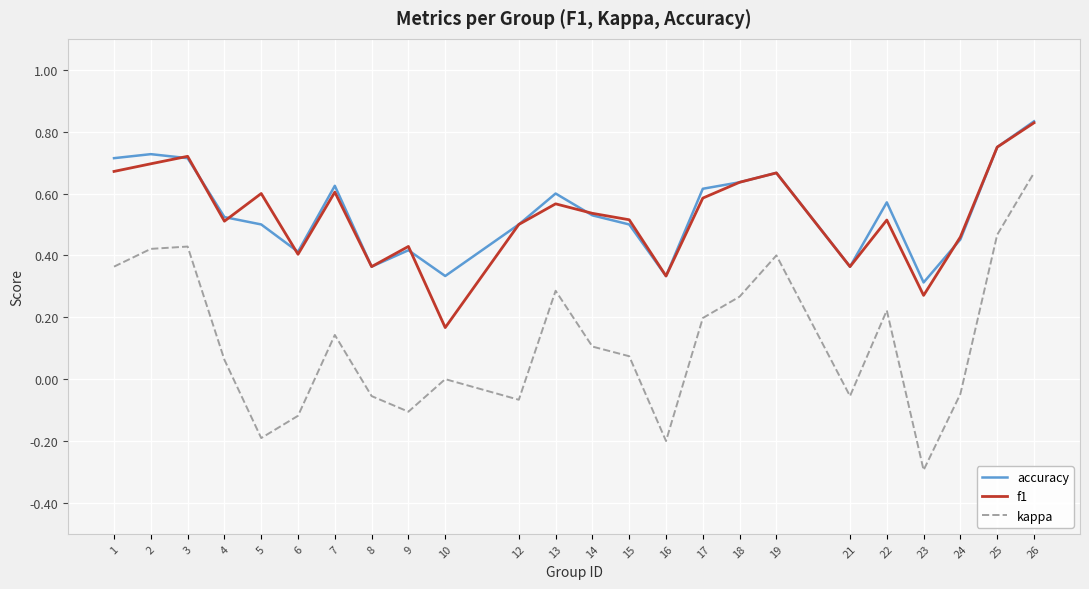

True or false: kappa and accuracy cross at least once.

False